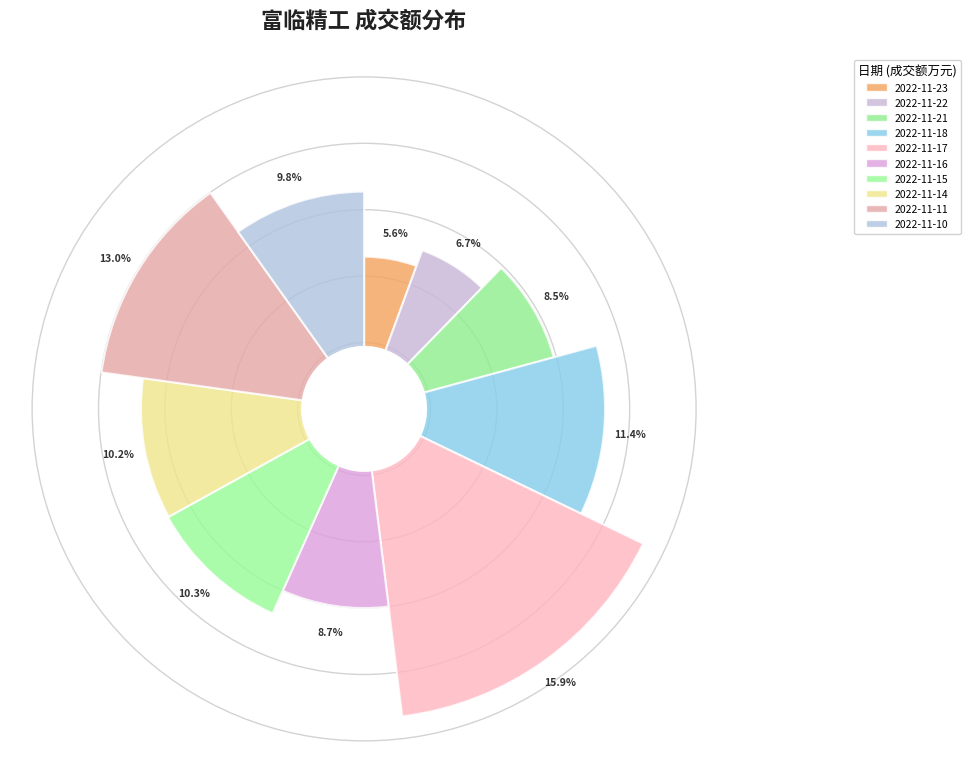

How many slices are in this pie chart?

10